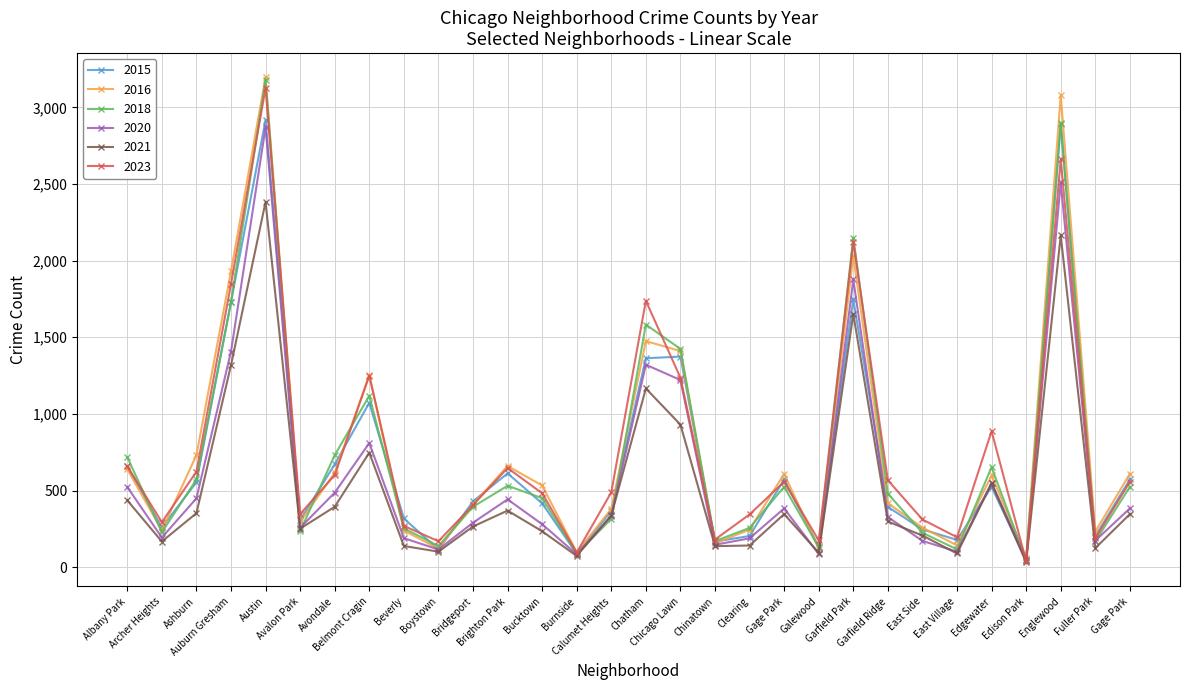

How many values in the 2016 series are below 533?

15